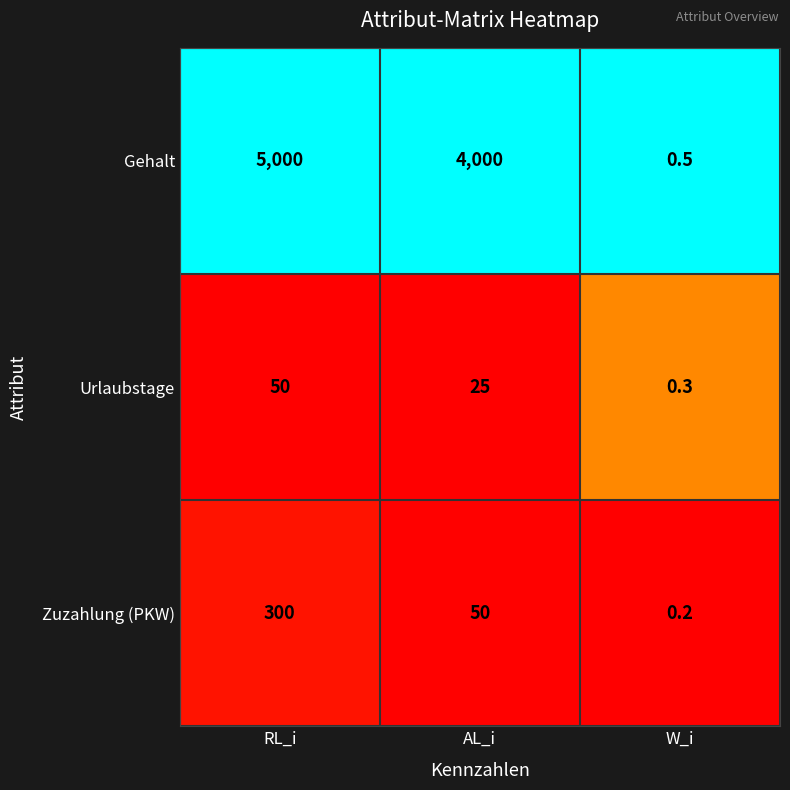

Count the number of categories in the chart.

3